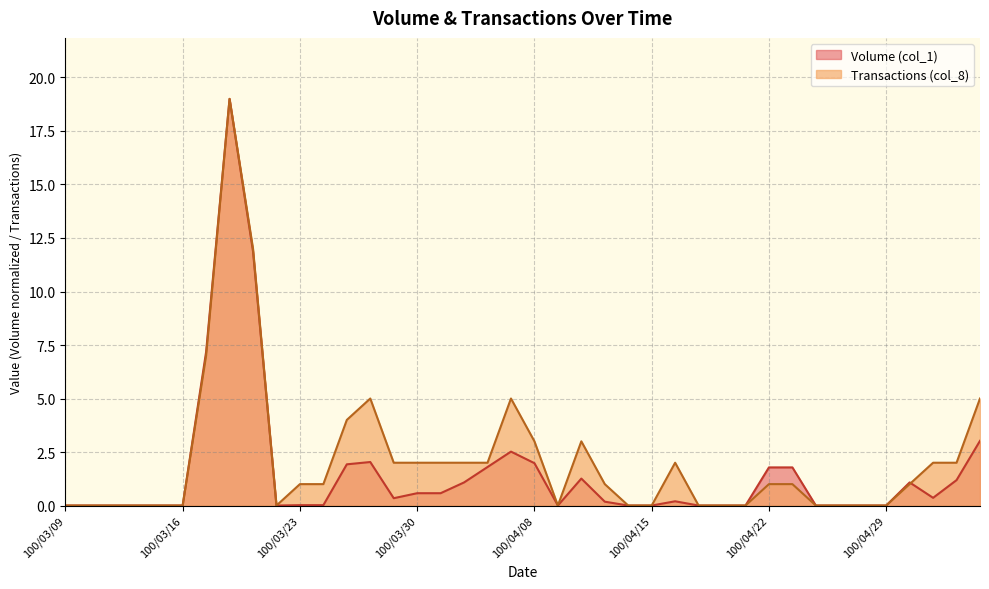

Is it true that Volume (col_1) equals 0.6 at 100/04/25?

False